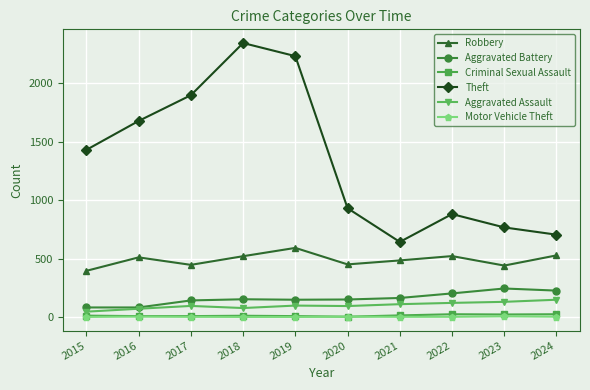

Is the value of Criminal Sexual Assault at 2019 greater than the value of Aggravated Assault at 2023?

No